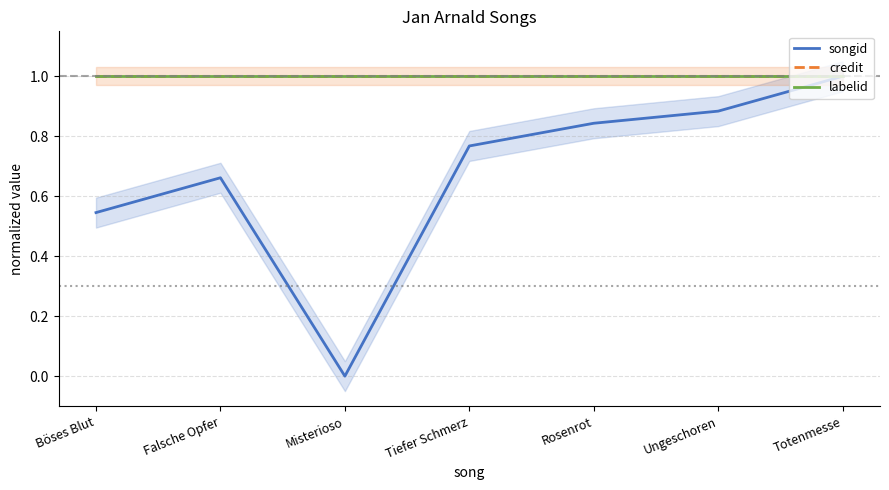

At which category does songid reach its first local peak?

Falsche Opfer